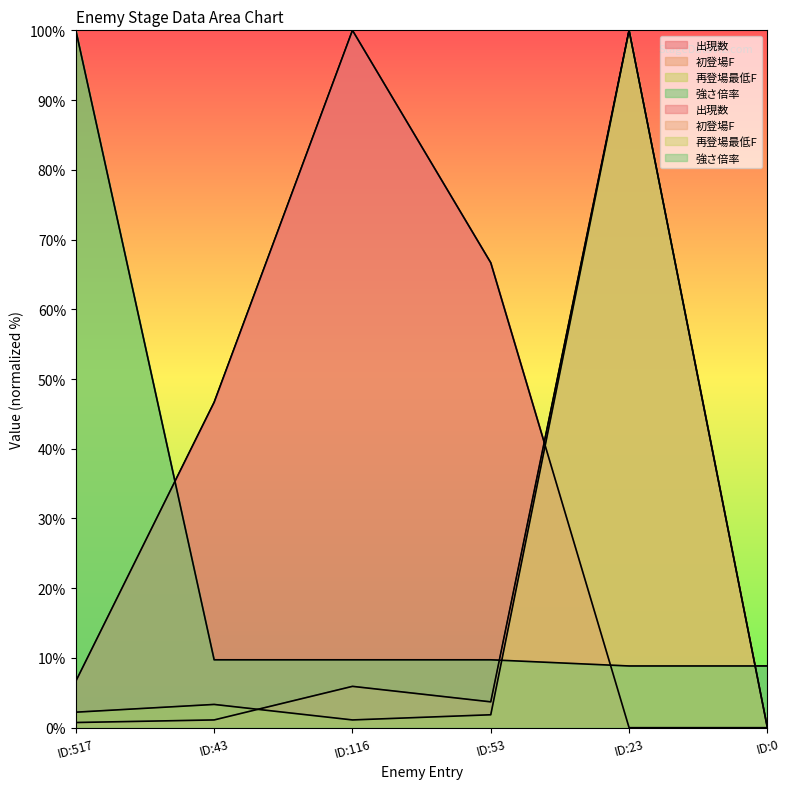

At which category is the sum across all series the highest?

ID:23